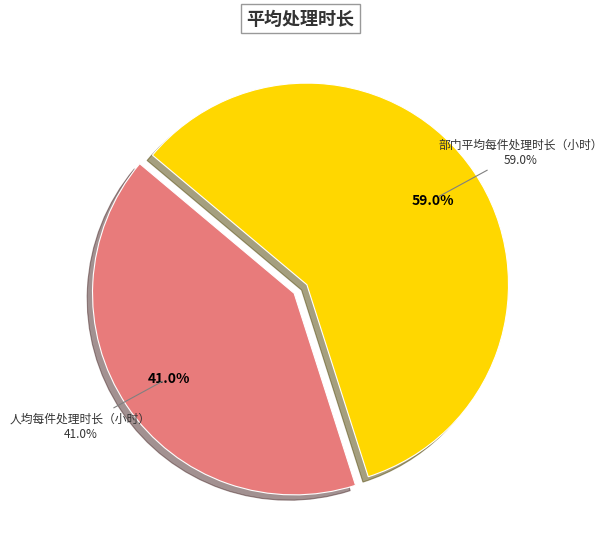

Which slice is the largest?

部门平均每件处理时长（小时）